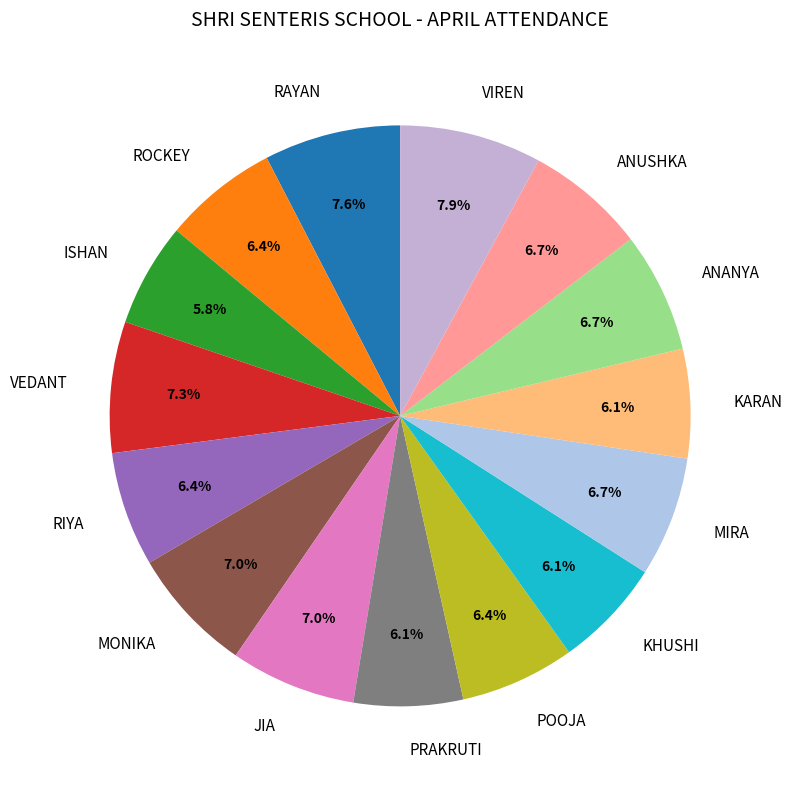

Which has a higher value, VIREN or KARAN?

VIREN